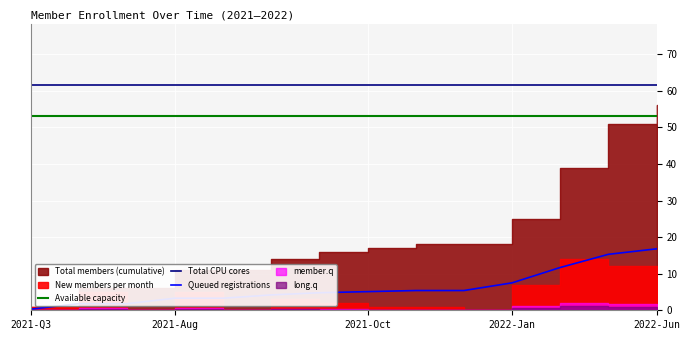

True or false: Total CPU cores has a value of 61.6 at 2022-Jun.

True